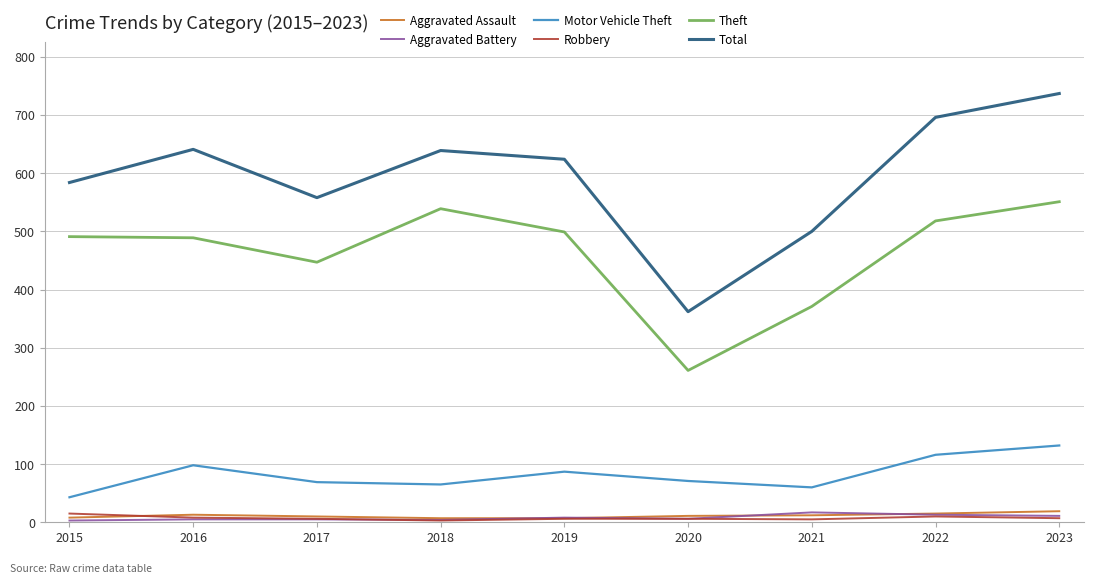

At which label is Motor Vehicle Theft closest to 87?

2019